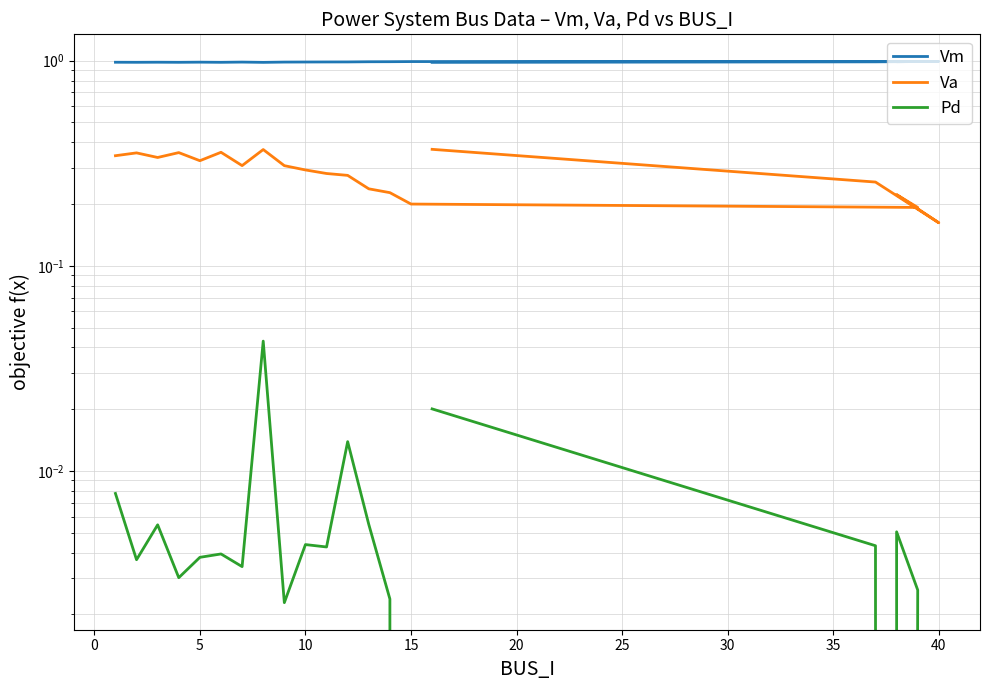

True or false: Pd and Va cross at least once.

False